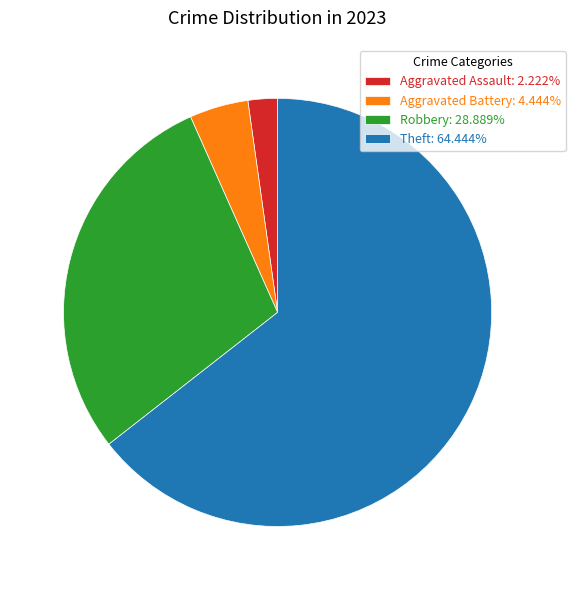

How many slices are in this pie chart?

4